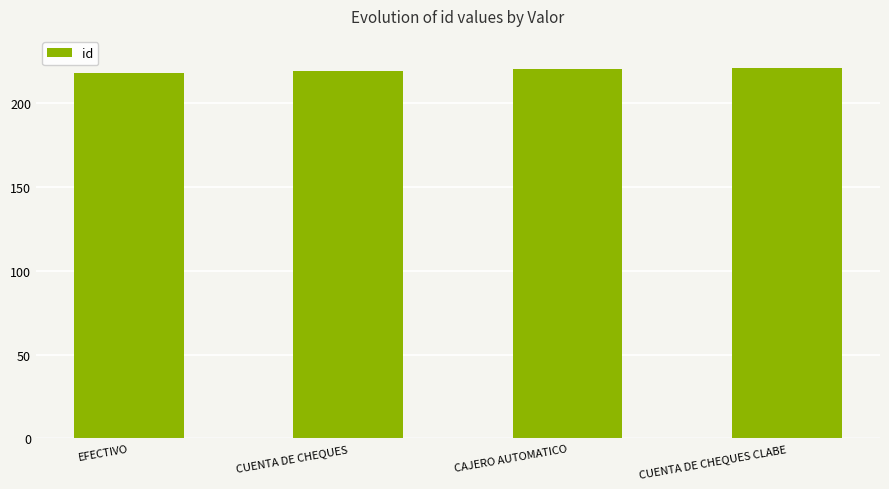

What is the average value?

220